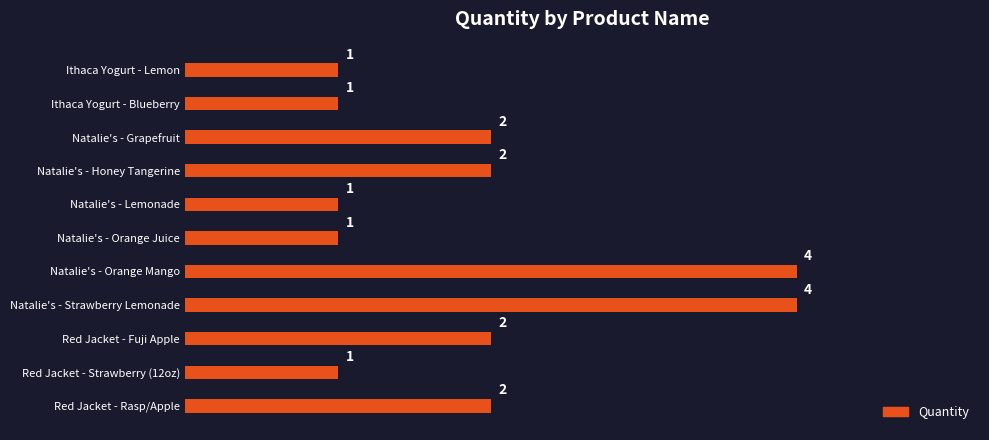

What is the change in value from Red Jacket - Rasp/Apple to Natalie's - Strawberry Lemonade?

+2